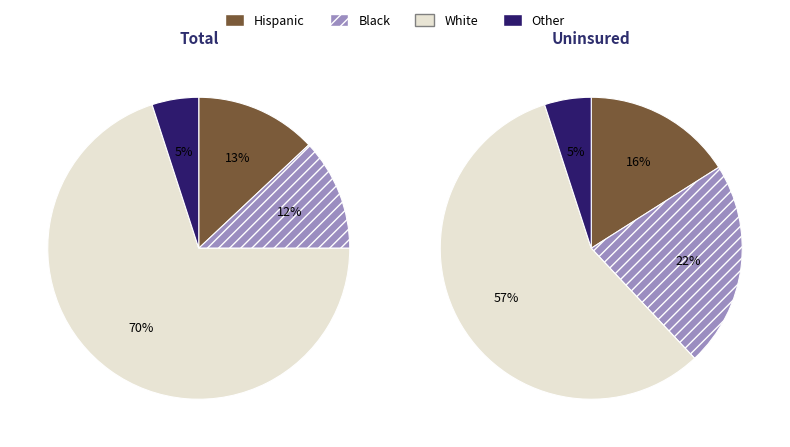

Count the number of slices in the pie.

4